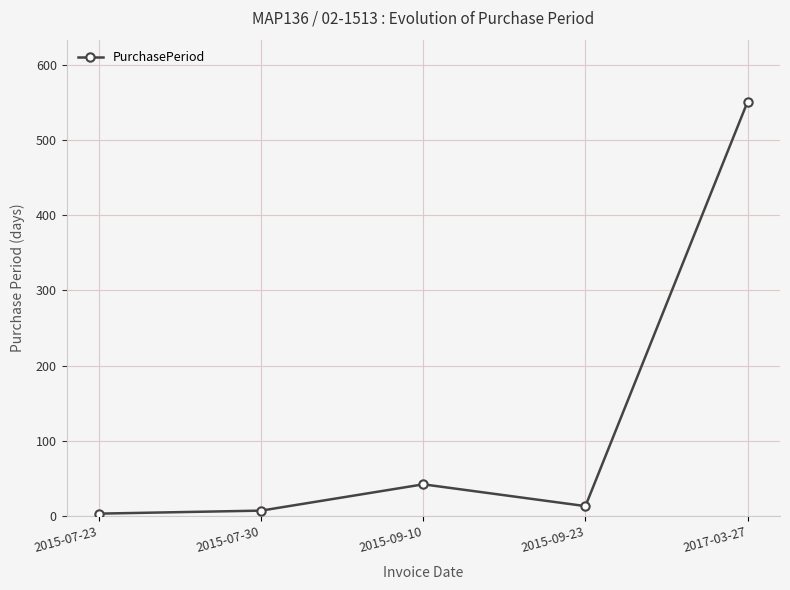

What is the difference between the maximum and minimum values?

548